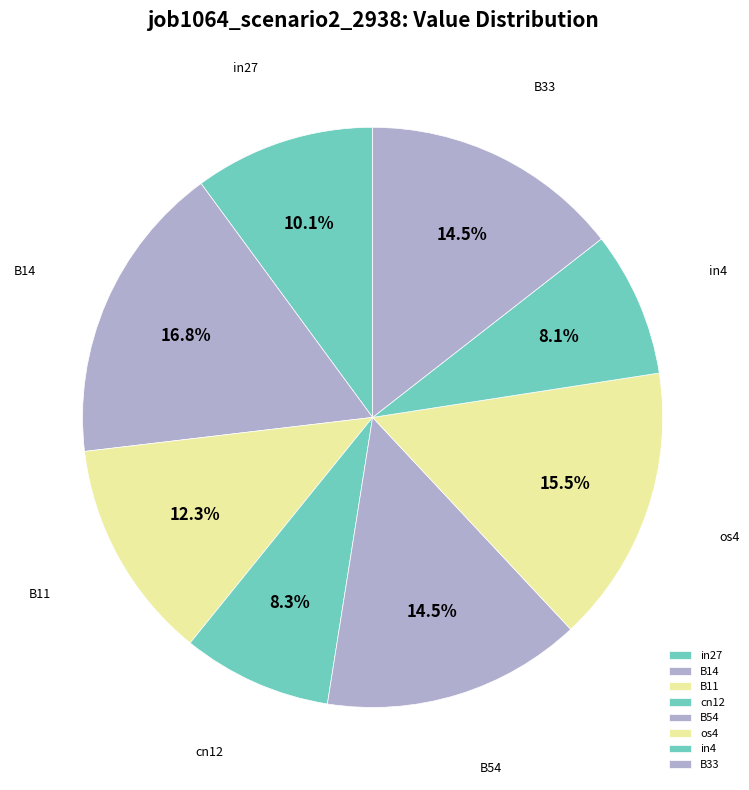

Approximately how many times larger is the value at in27 compared to B14?

0.6